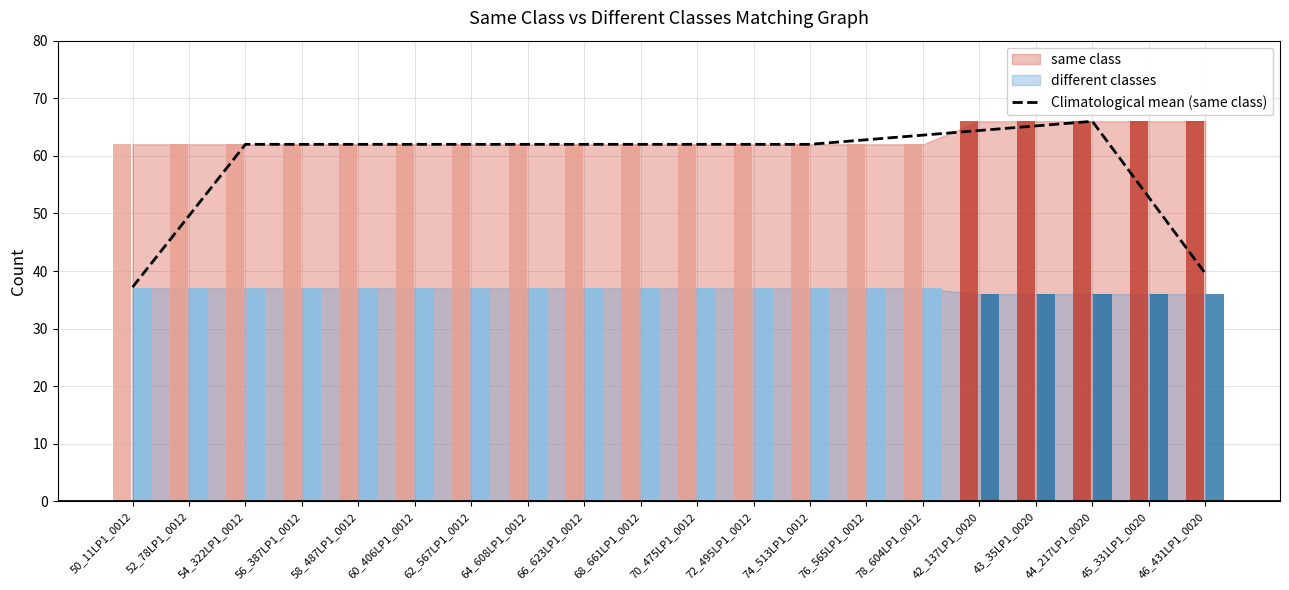

What is the maximum value shown in the chart?

66.0